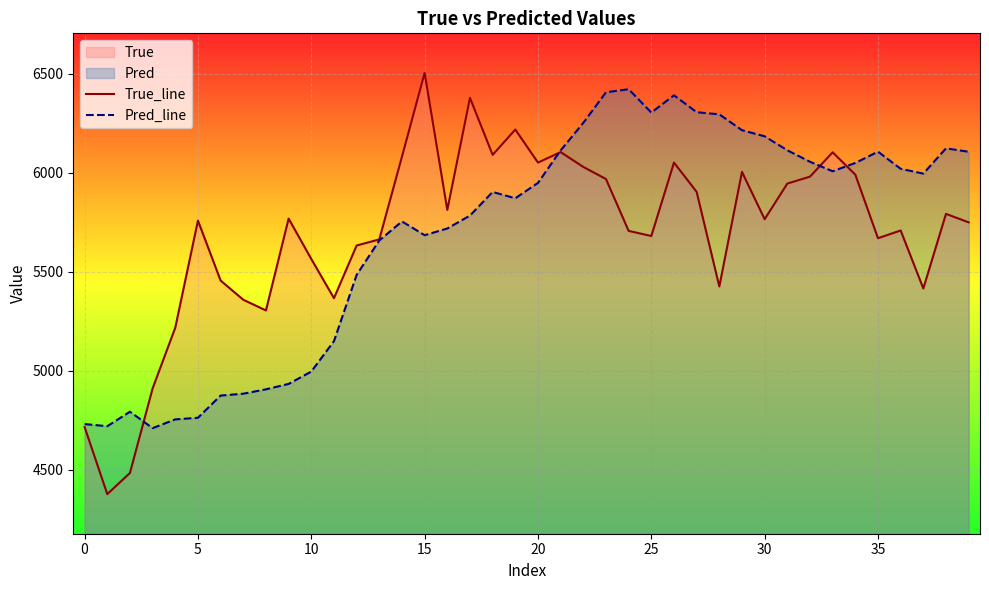

Which series changed the most between 0 and 10?

True_line